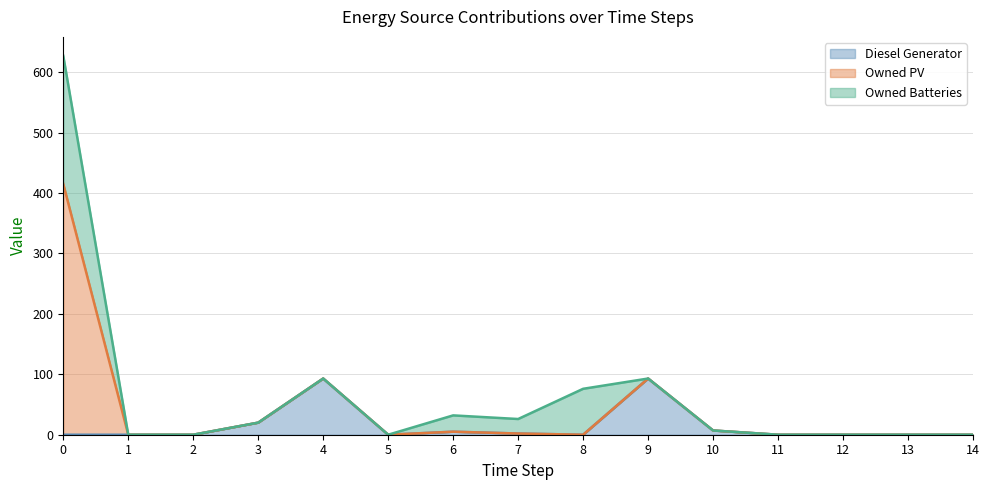

The value of Owned Batteries at 2 is -68. True or false?

False